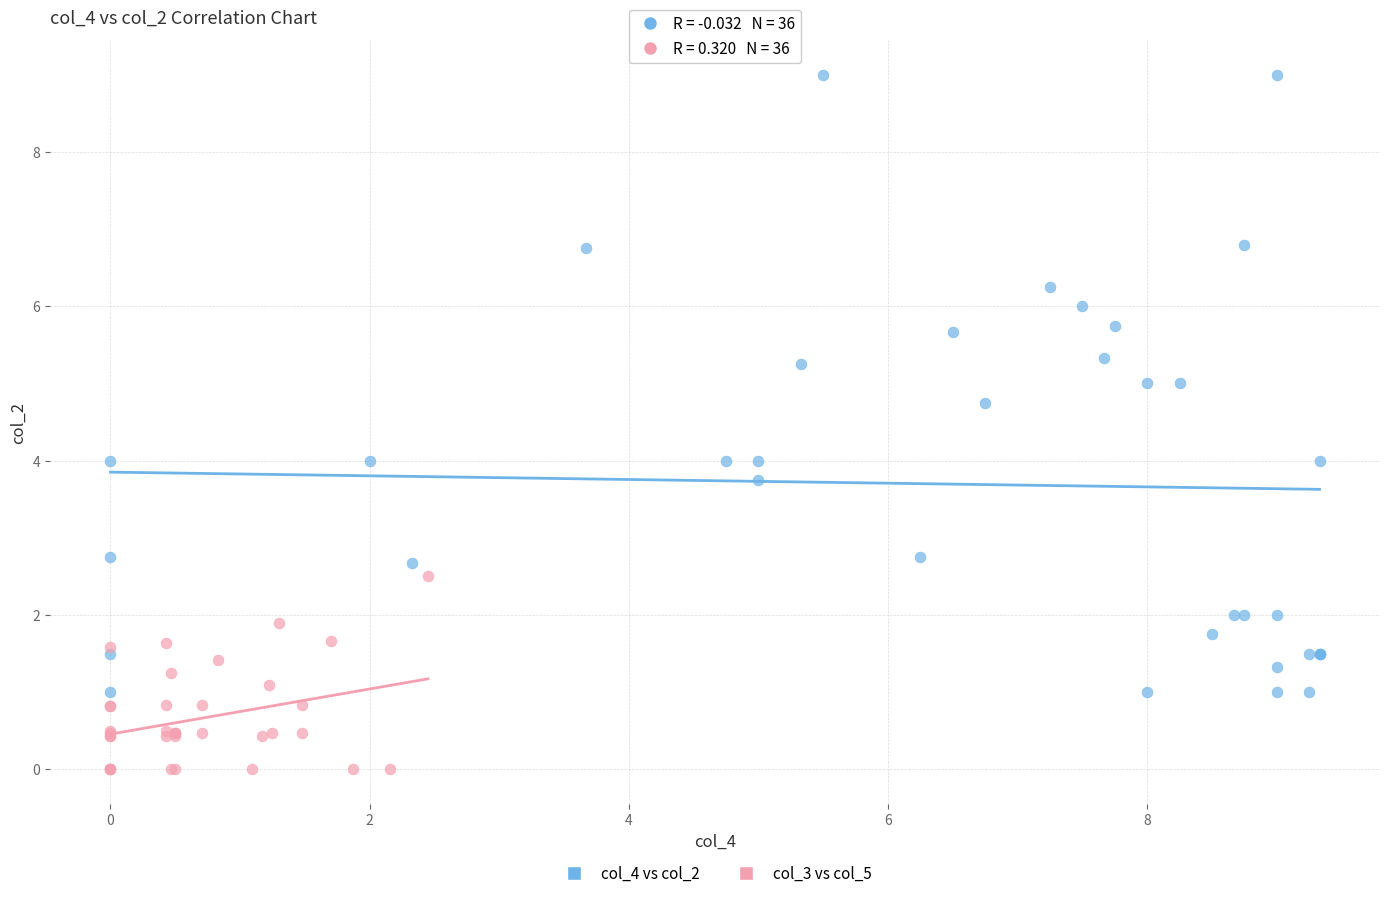

Which series reaches the minimum Y coordinate?

col_3 vs col_5